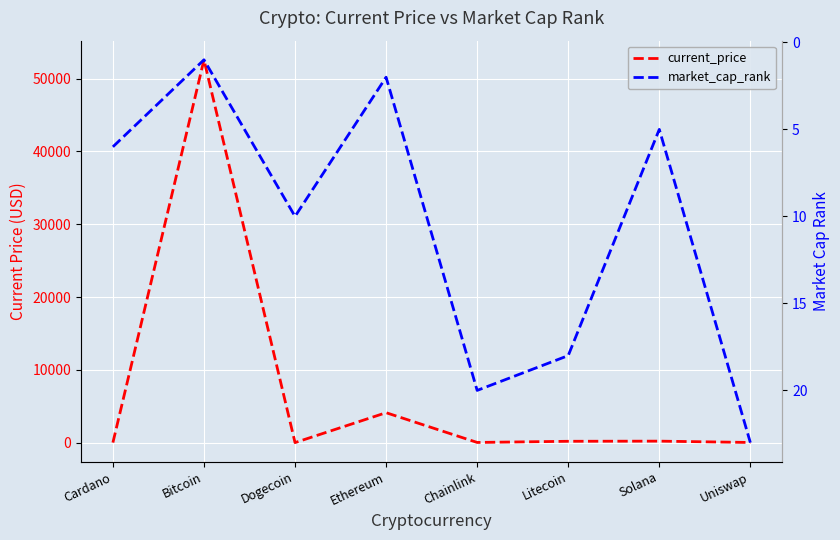

Does the chart display data point markers on the line(s)?

No